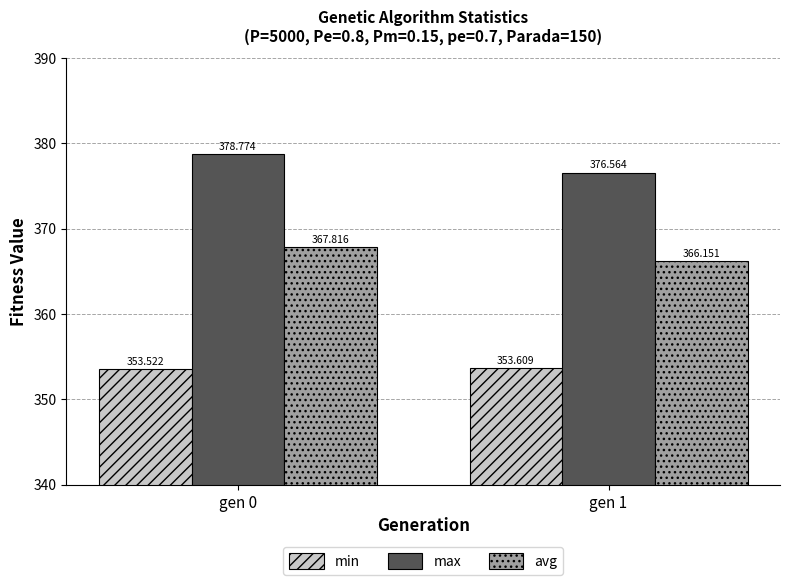

At gen 0, list the series in order from smallest to largest.

min, avg, max